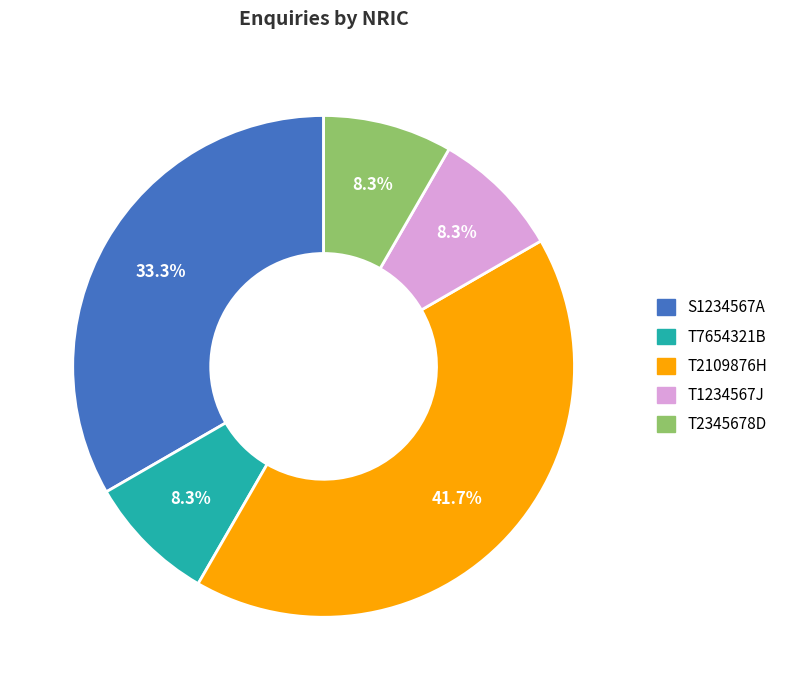

What portion of the pie excludes S1234567A?

66.7%